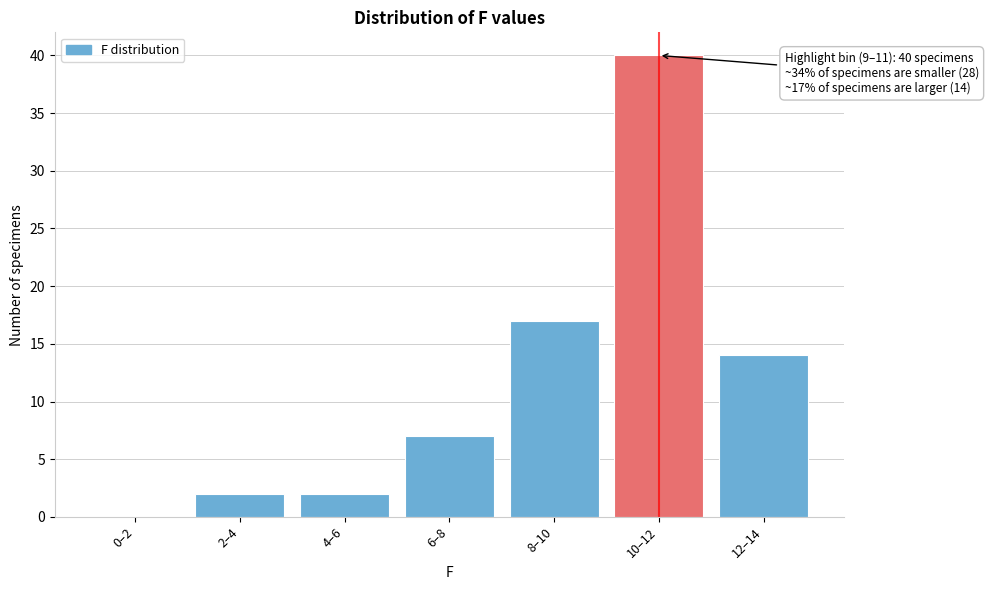

Reading left to right, list all the values displayed in this chart.

0–2=0	2–4=2	4–6=2	6–8=7	8–10=17	10–12=40	12–14=14